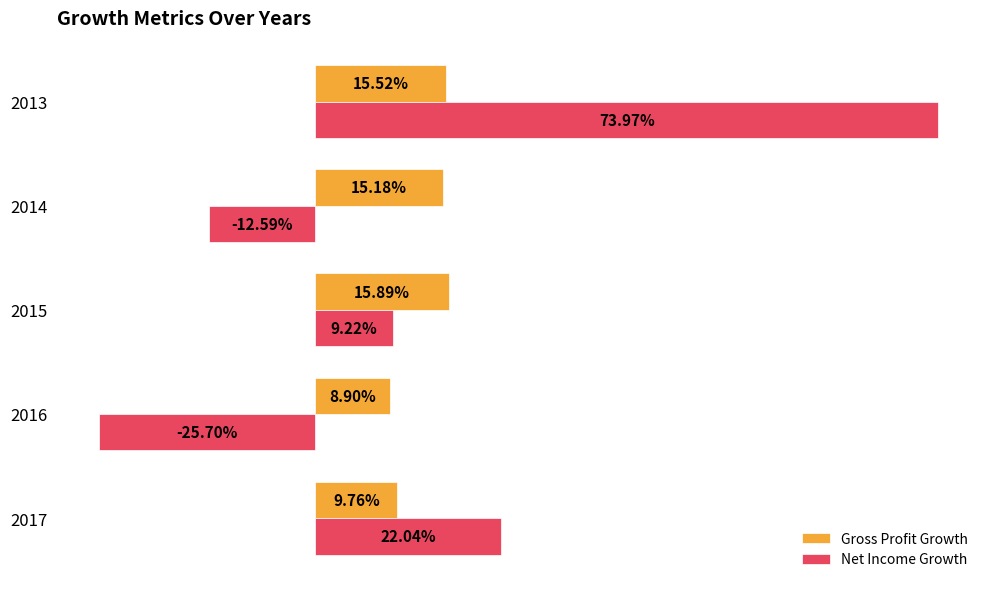

Reading left to right, transcribe all the data shown in this chart.

Gross Profit Growth: 0.1	0.1	0.2	0.2	0.2
Net Income Growth: 0.2	-0.3	0.1	-0.1	0.7